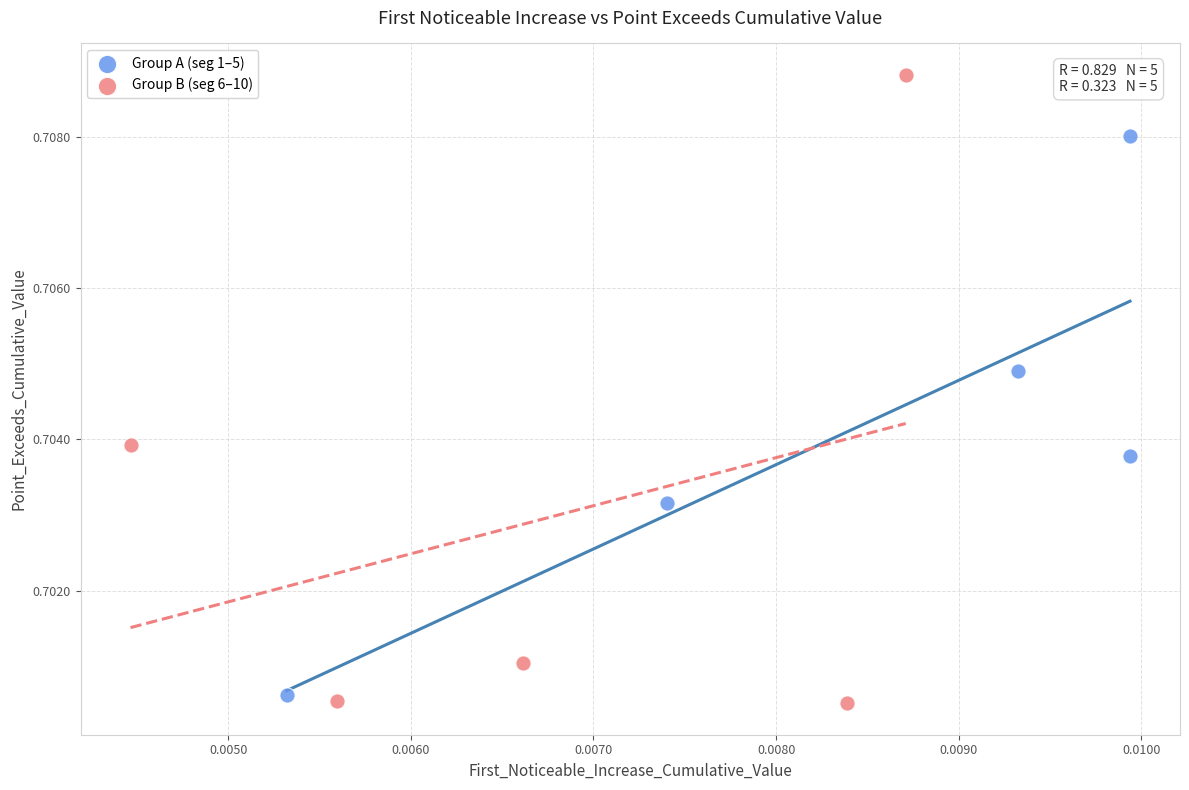

Which series reaches the maximum Y coordinate?

Group B (seg 6–10)